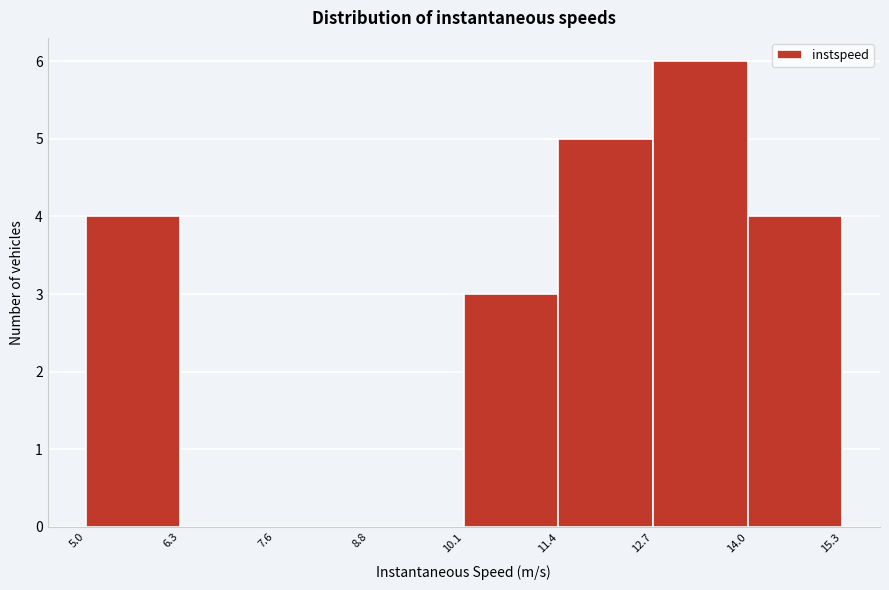

Reading left to right, transcribe this chart: for each bar, give the range it covers on the x-axis and its height. The values are not printed on the chart, so give them approximately, as read against the axis.

5.0 to 6.3: 4
6.3 to 7.6: 0
7.6 to 8.8: 0
8.8 to 10.1: 0
10.1 to 11.4: 3
11.4 to 12.7: 5
12.7 to 14.0: 6
14.0 to 15.3: 4